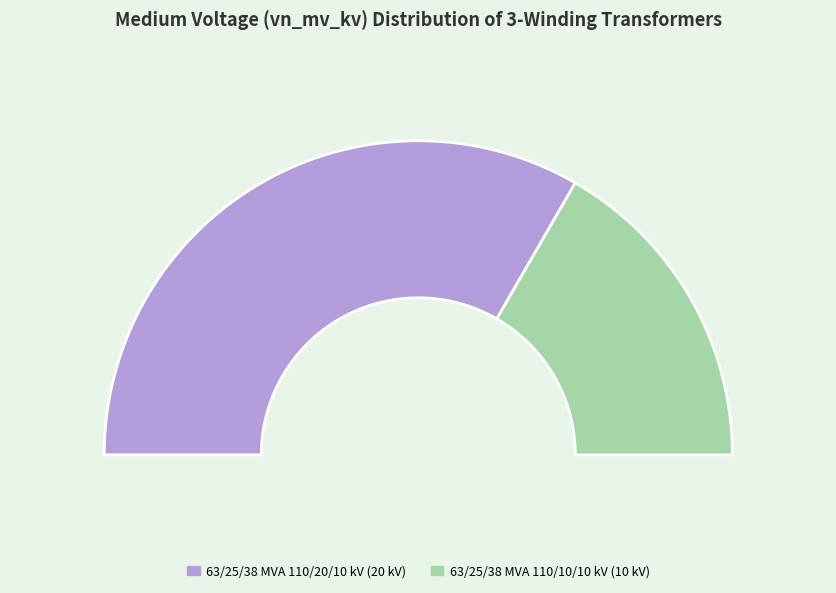

Which slice is the largest?

63/25/38 MVA 110/20/10 kV